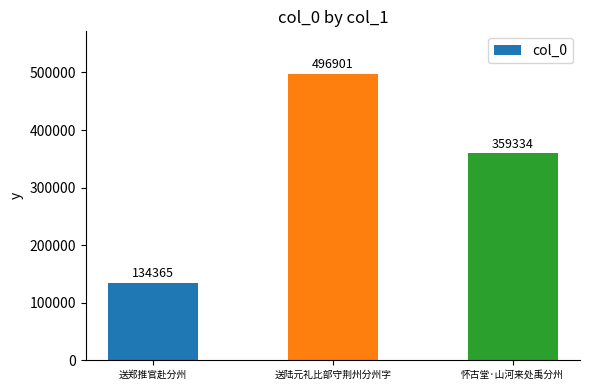

Reading left to right, what are all the values shown in this chart?

134365	496901	359334